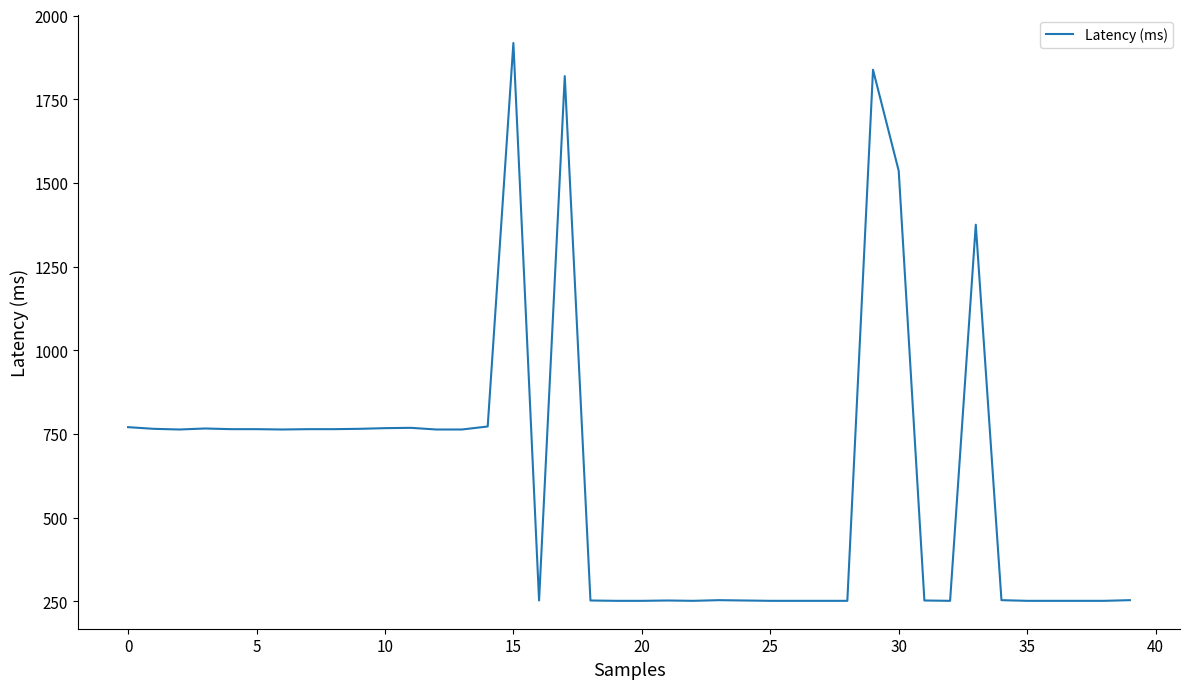

What is the greatest value displayed?

1918